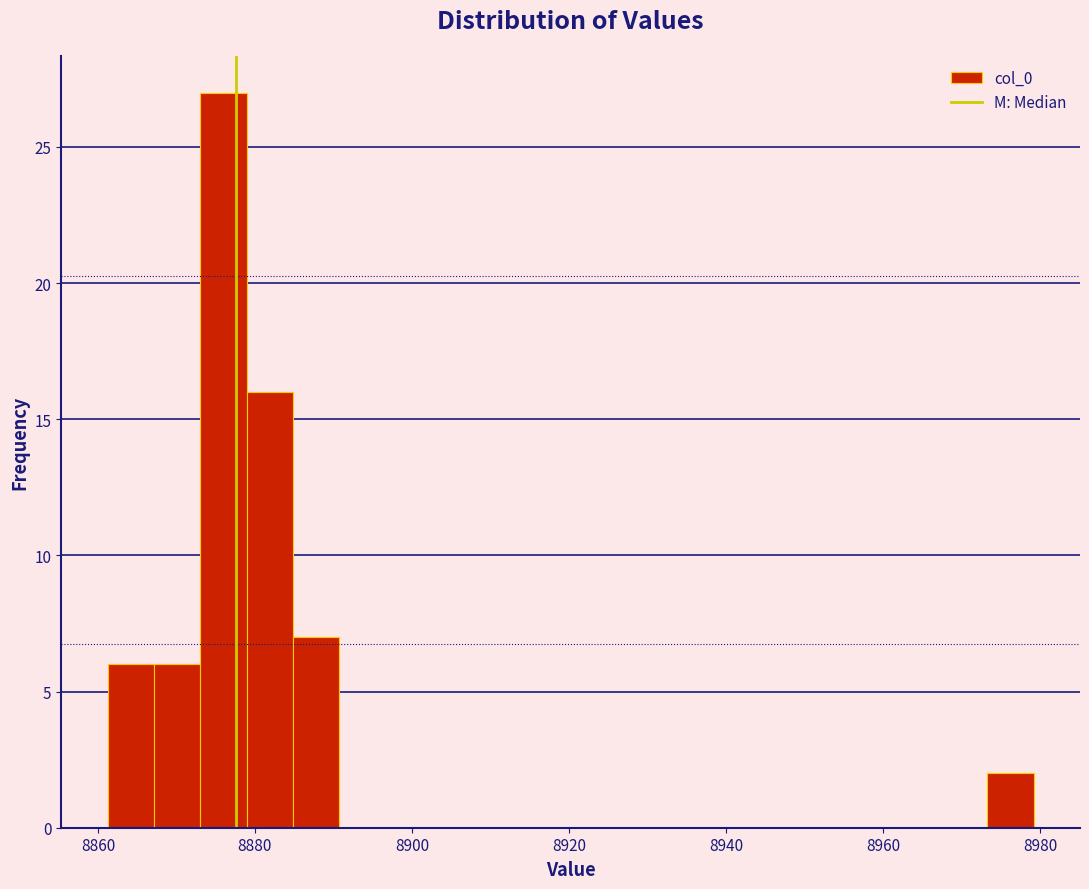

Read against the x-axis, roughly where is the centre of the tallest bar?

8876